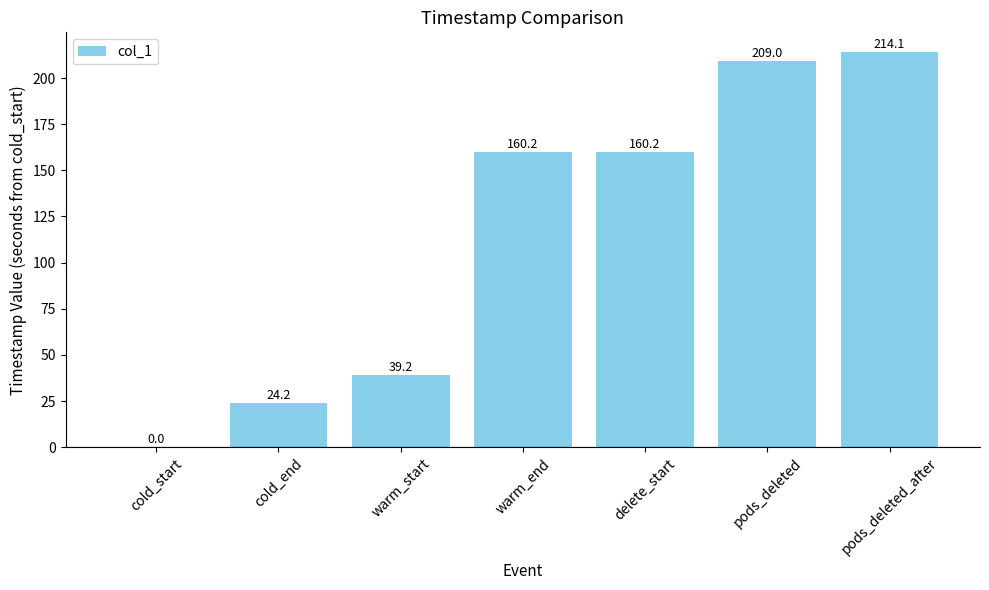

Reading left to right, list all the values displayed in this chart.

cold_start=0.0	cold_end=24.2	warm_start=39.2	warm_end=160.2	delete_start=160.2	pods_deleted=209.0	pods_deleted_after=214.1